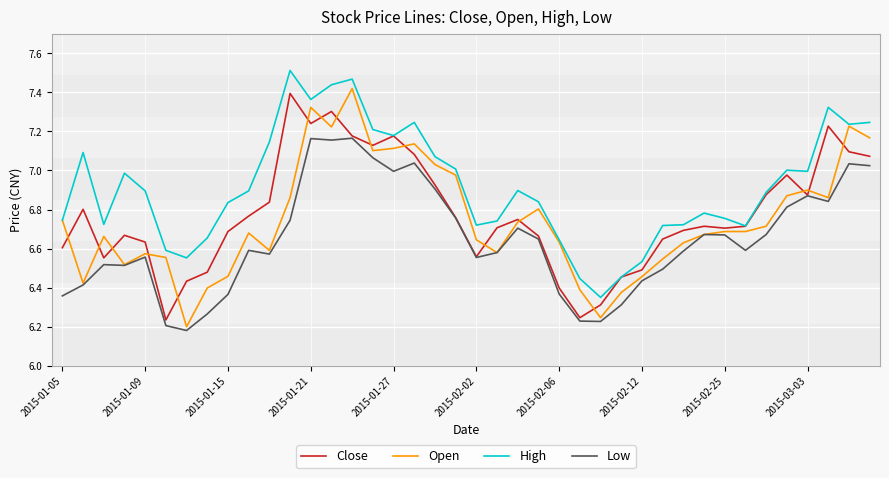

Which series has the largest total across all categories?

High